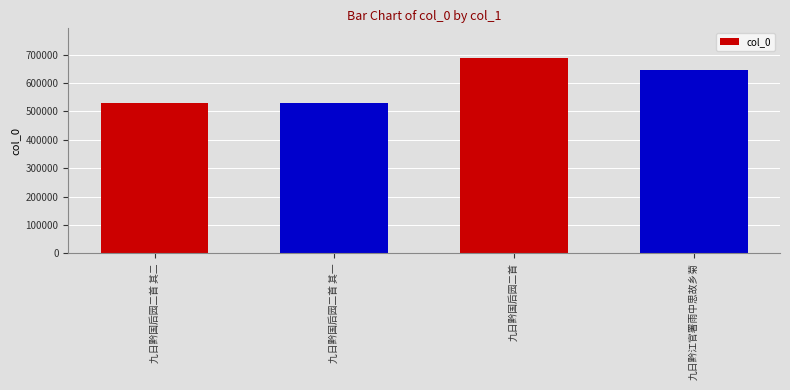

What is the approximate value at 九日黔国后园二首?

689183